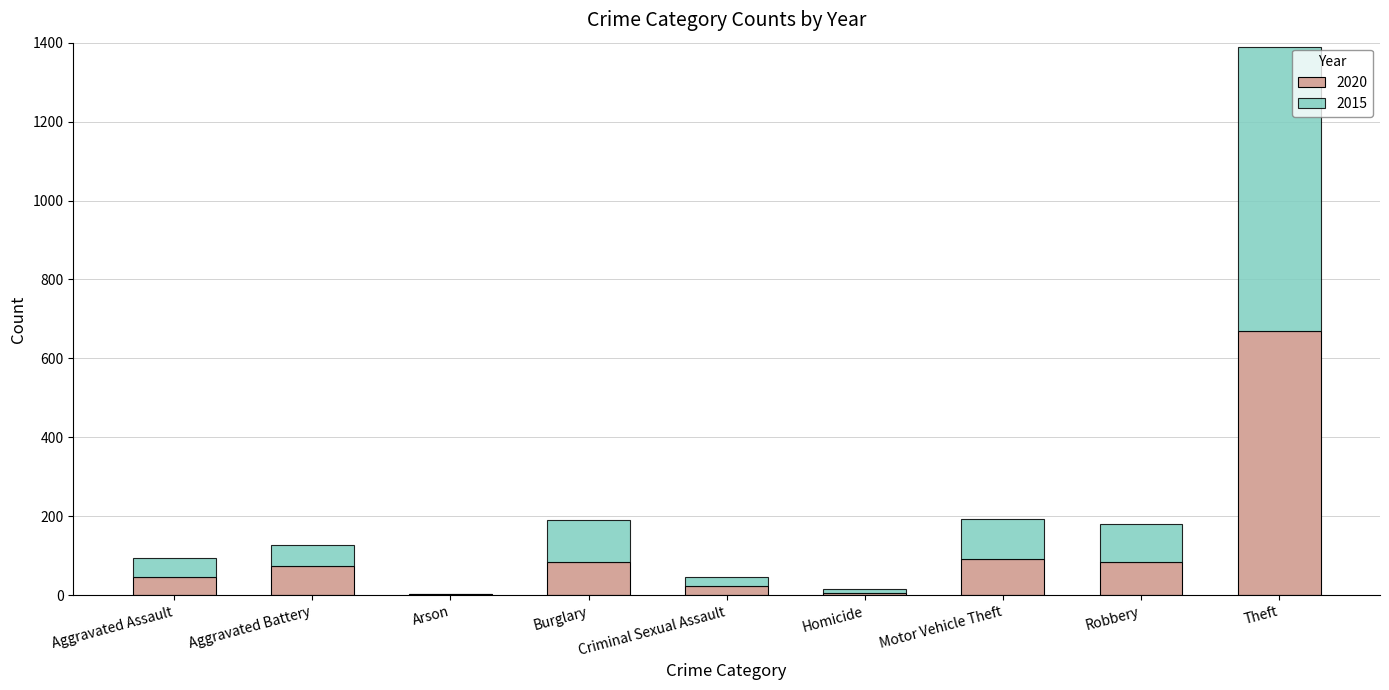

What is the total value across all series at Burglary?

190